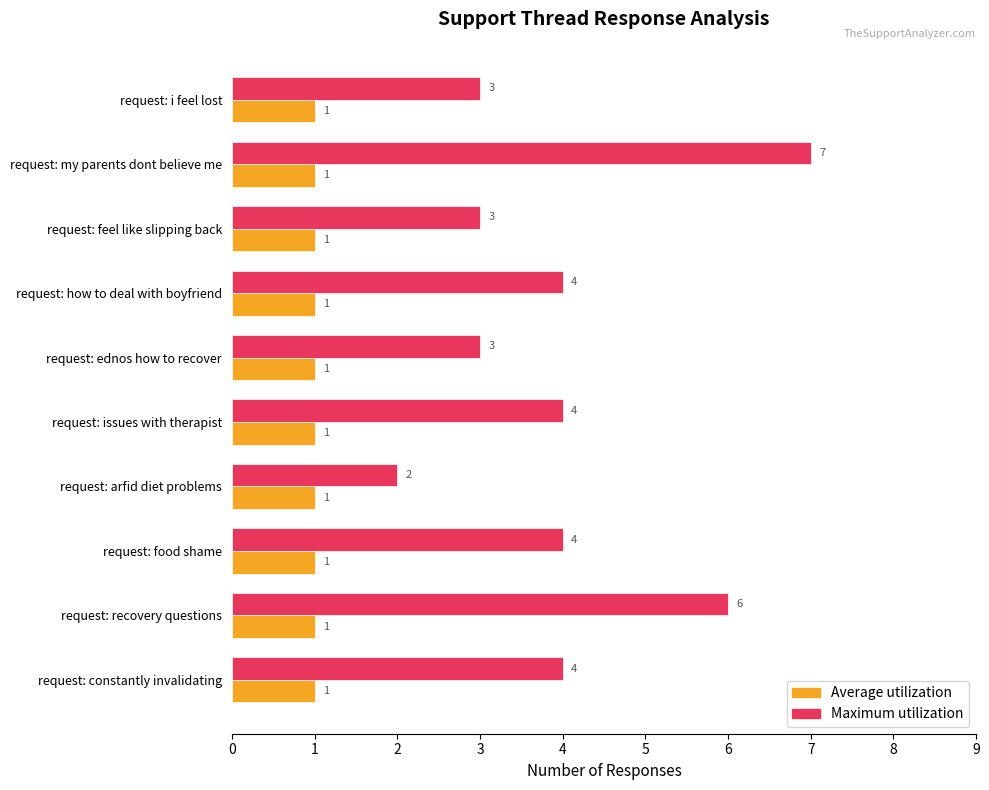

True or false: Maximum utilization has a value of 2 at request: i feel lost.

False